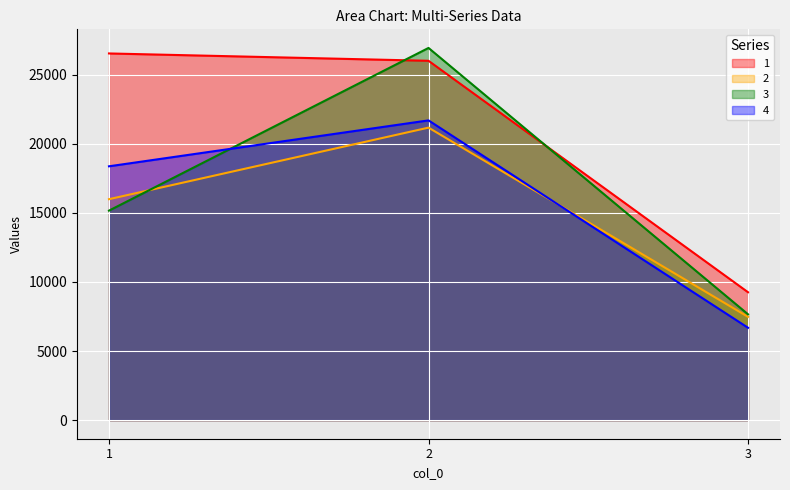

Between 2 and 3, which series saw the biggest shift?

3